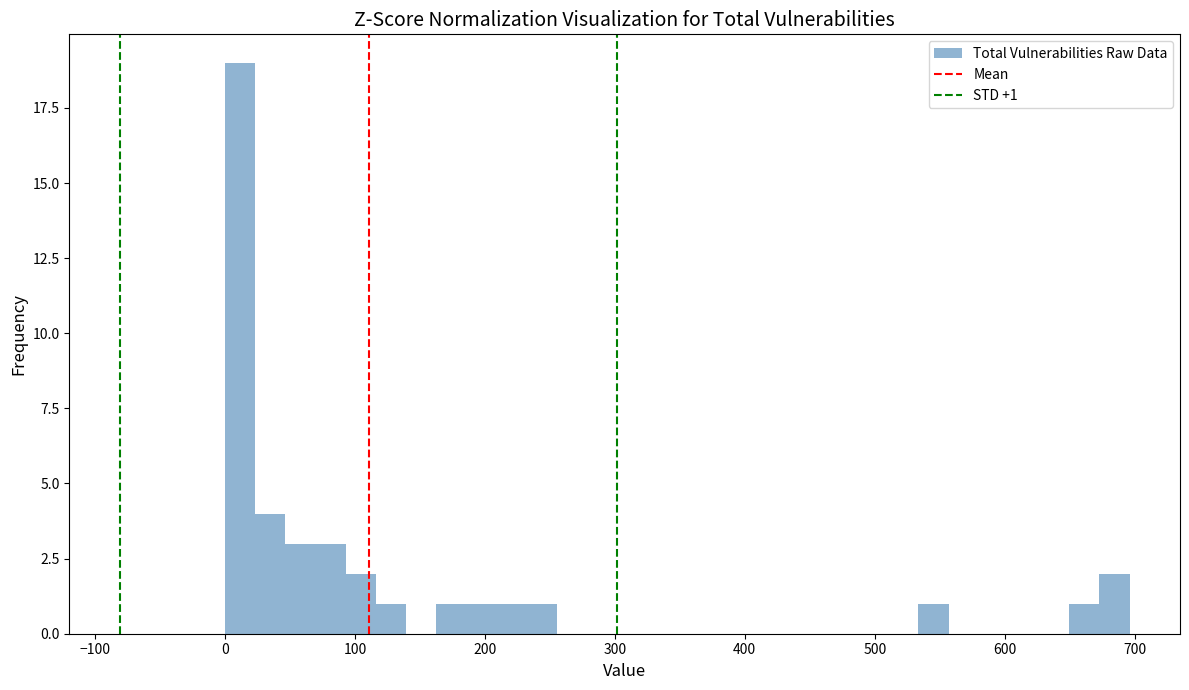

Around what value on the x-axis is the tallest bar? Give the approximate position of its centre, as read against the axis.

10